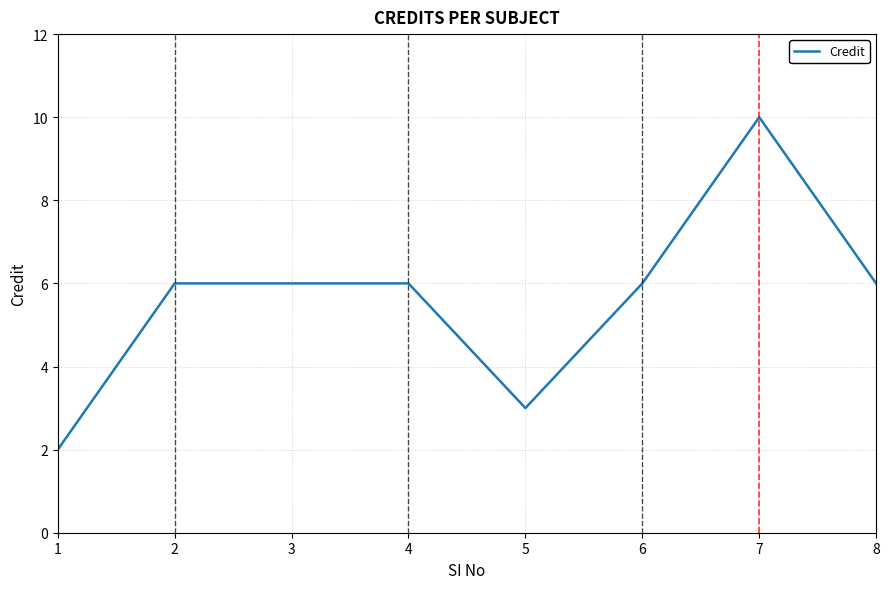

What is the average value?

6